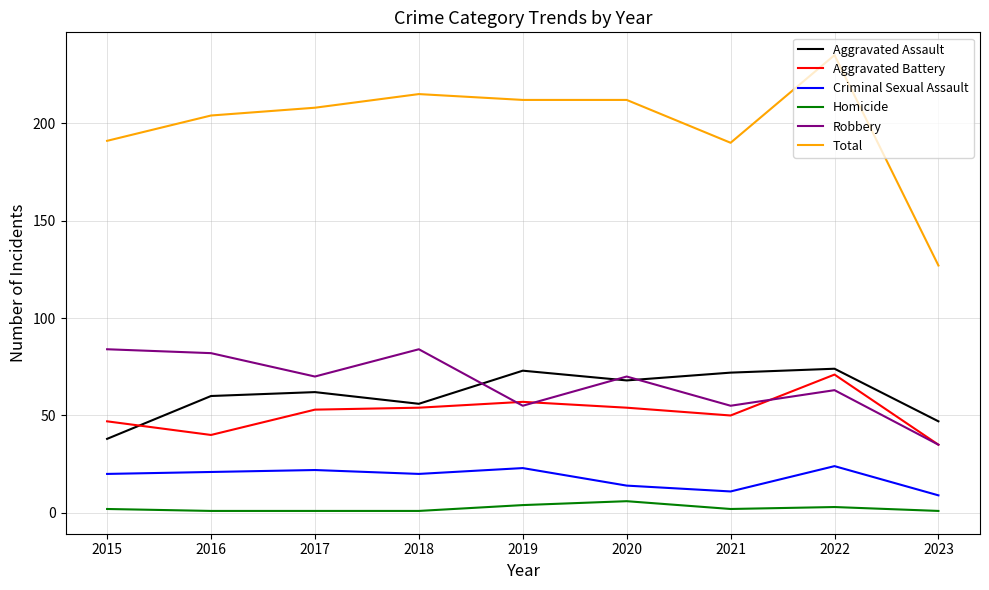

True or false: Homicide and Criminal Sexual Assault intersect in this chart.

False